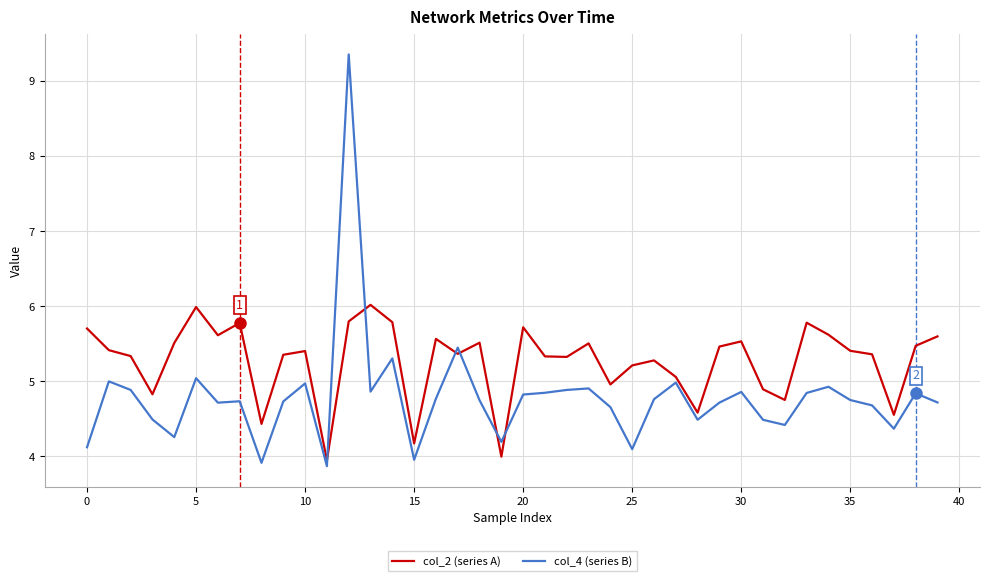

What is the maximum value shown in the chart?

9.4